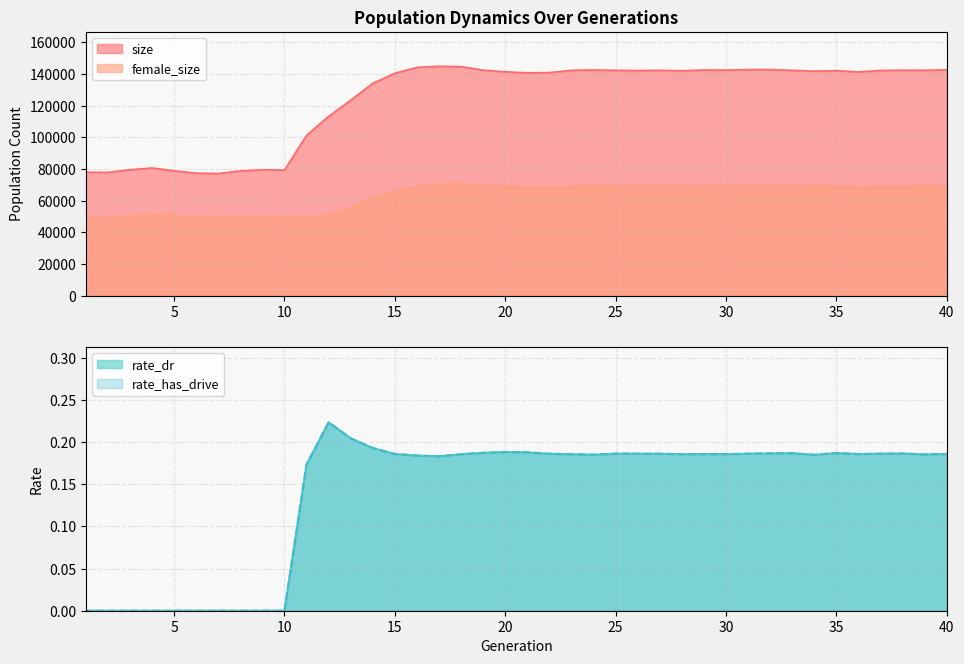

True or false: female_size has a value of 99409.5 at 15.

False